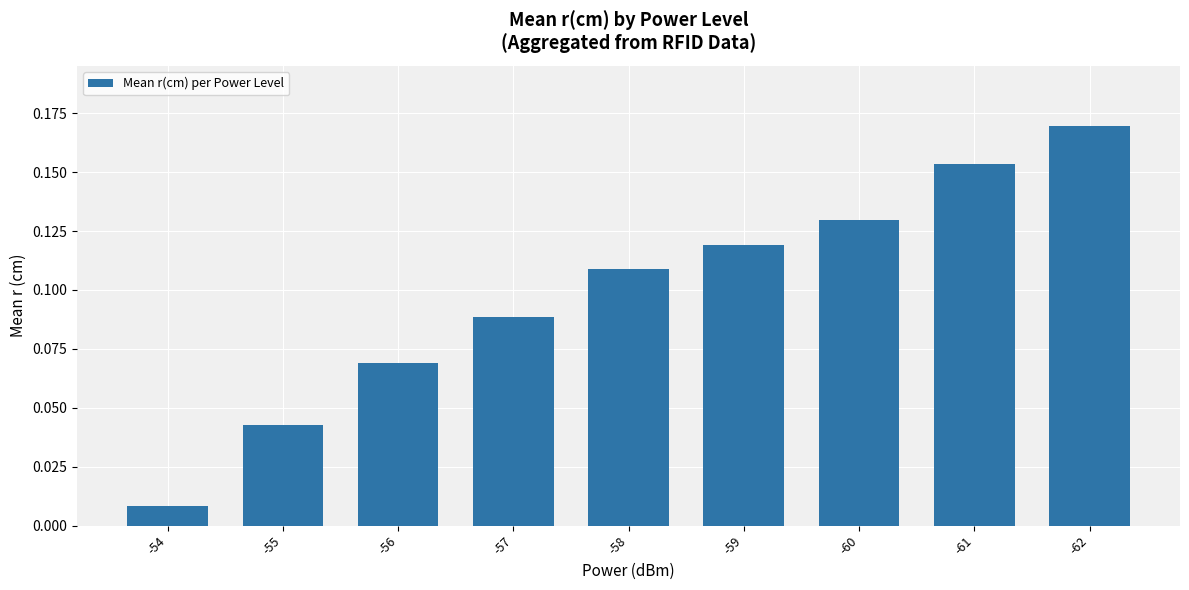

Which label corresponds to the largest value in the chart?

-62